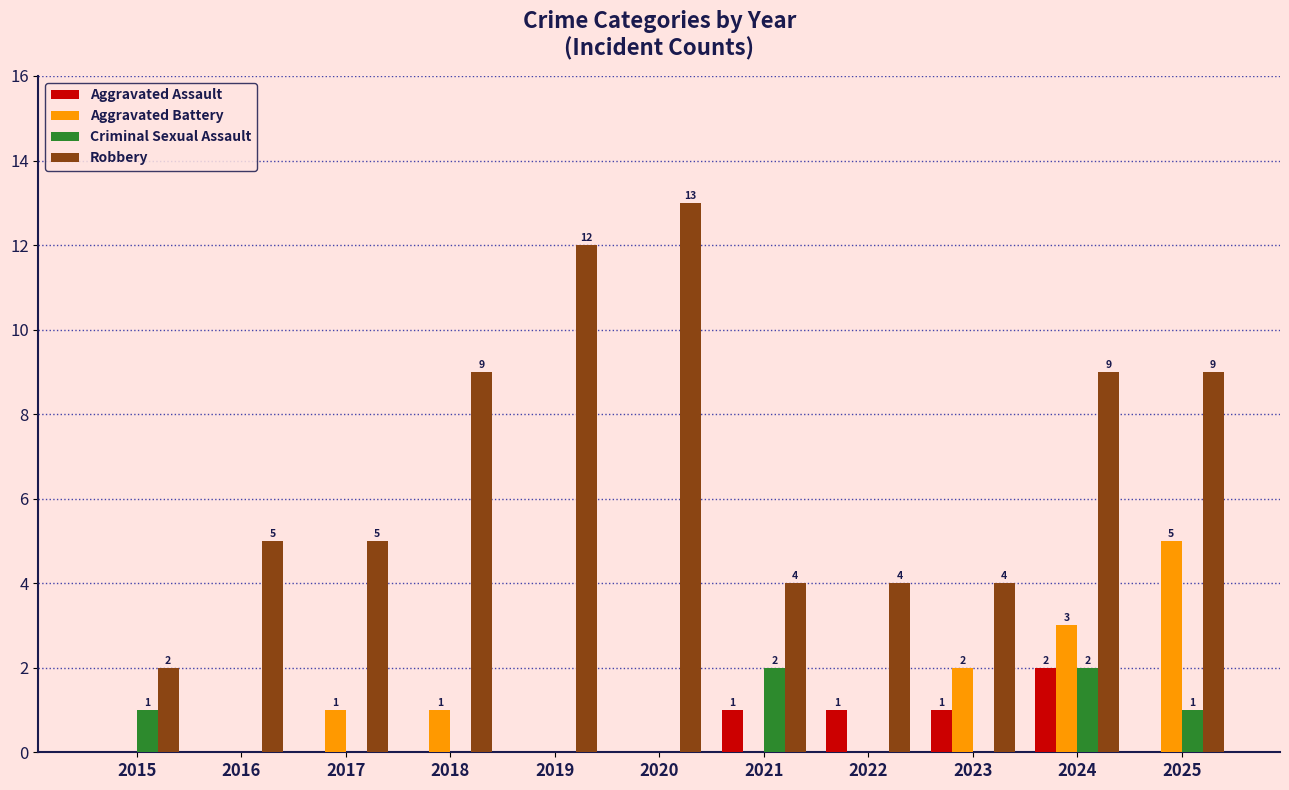

Are the bars grouped side by side (vs. stacked)?

Yes